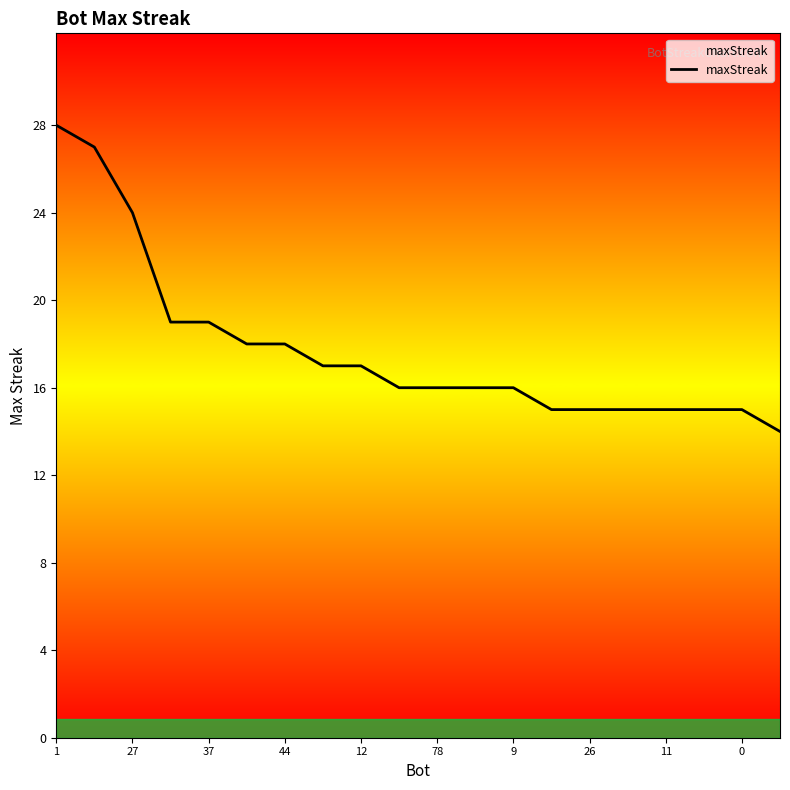

What is the greatest value displayed?

28